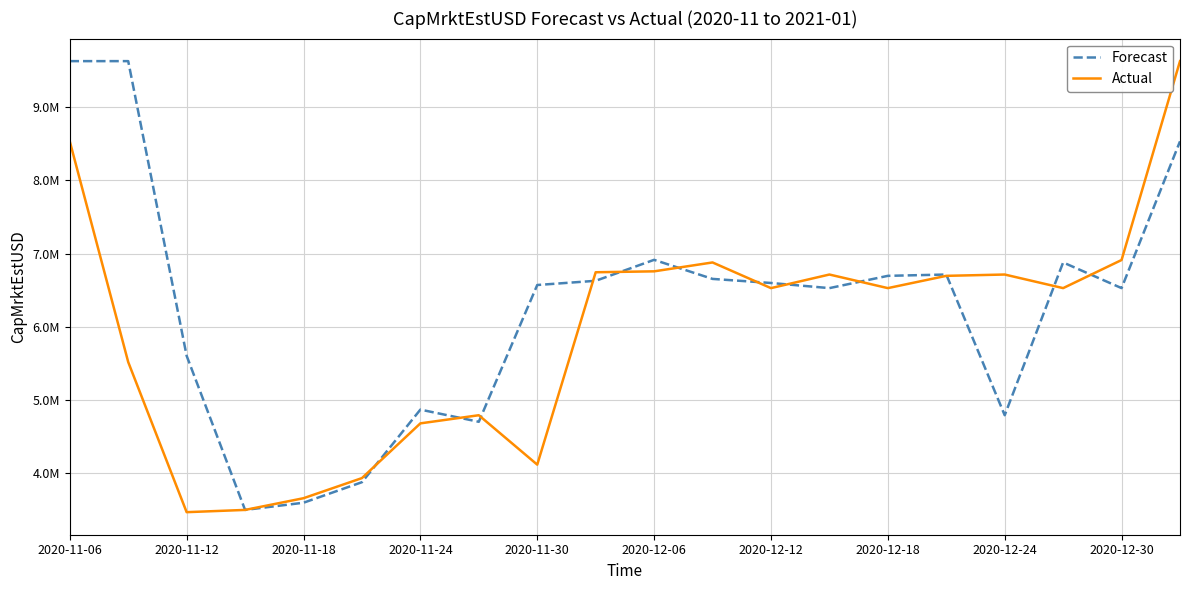

What are all the series names shown in the legend?

Forecast, Actual